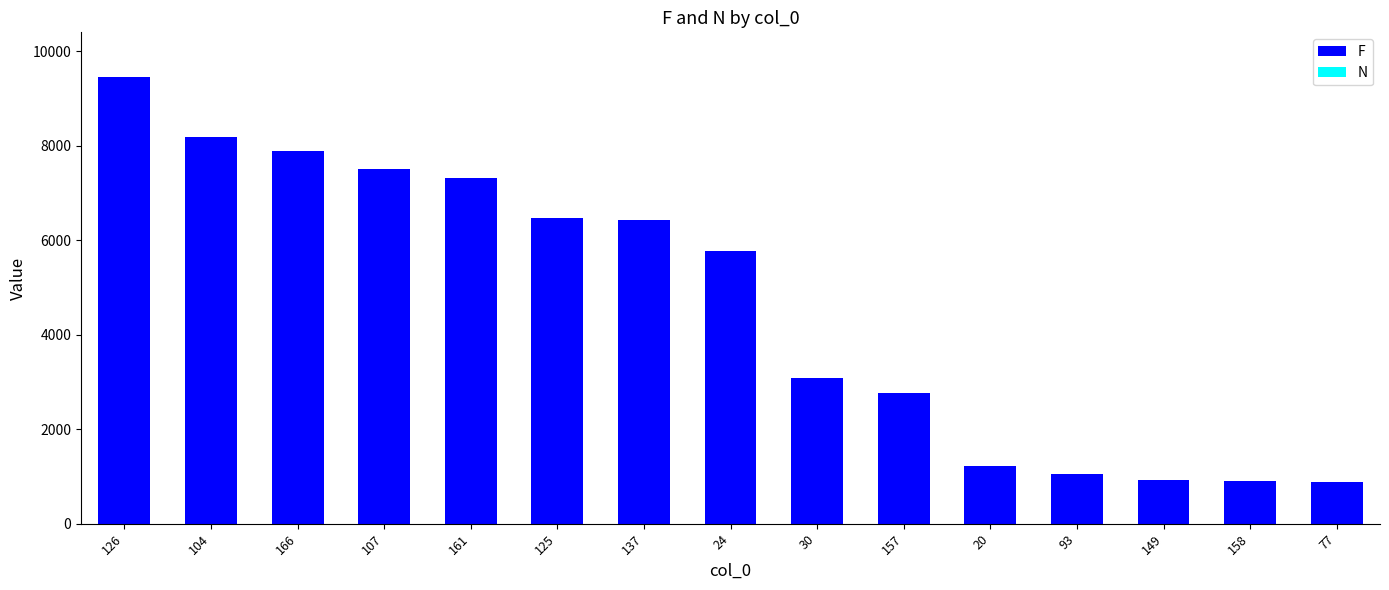

The value of F at 30 is 3083. True or false?

True